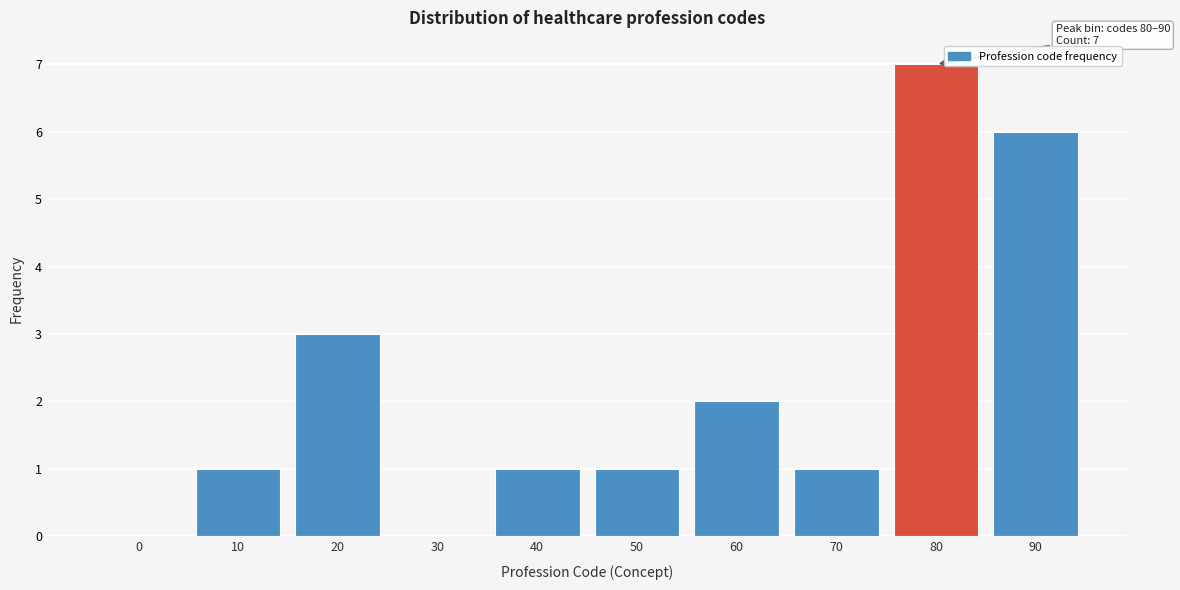

Reading left to right, list all the values displayed in this chart.

0=0	10=1	20=3	30=0	40=1	50=1	60=2	70=1	80=7	90=6